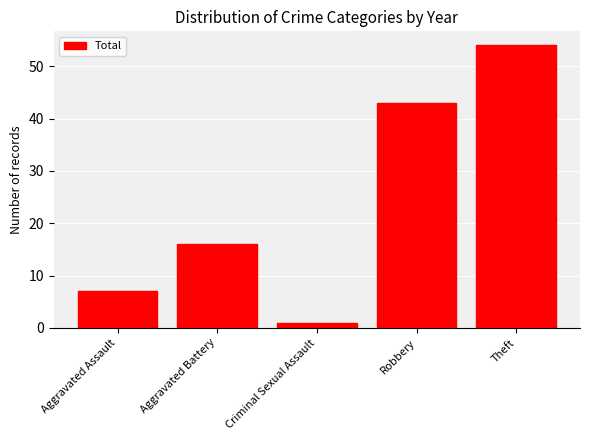

What is the value of the 2nd bar from the left?

16